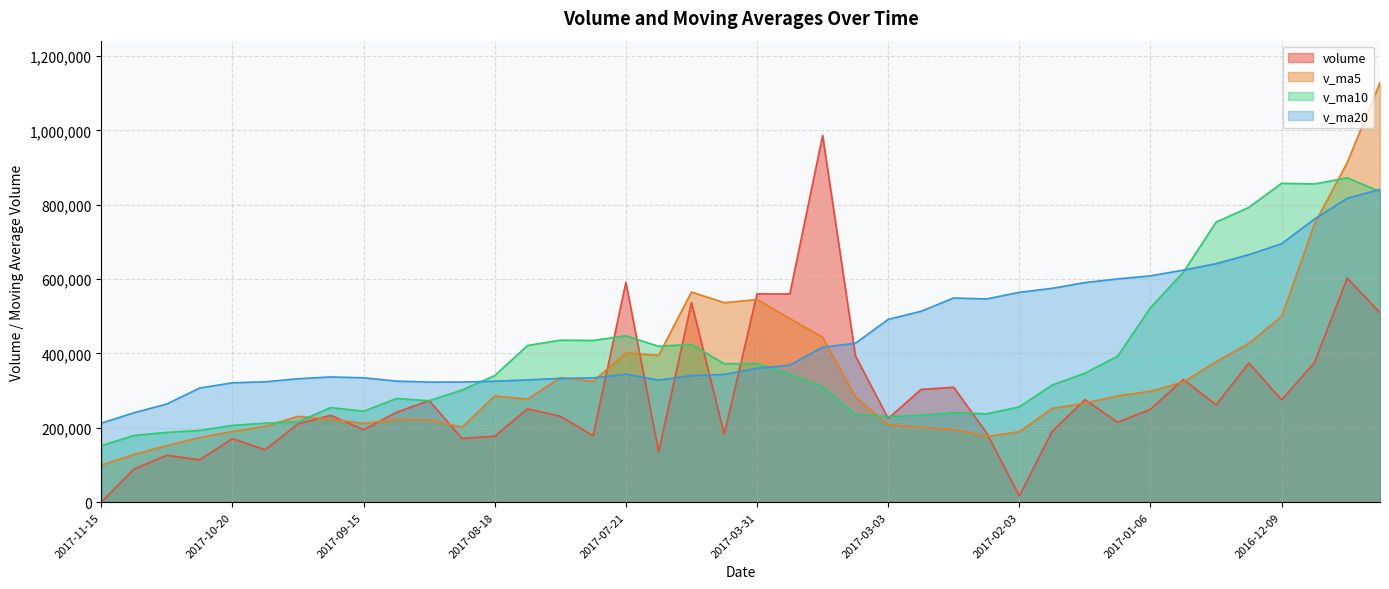

Is it true that v_ma10 equals 753314.9 at 2016-12-23?

True